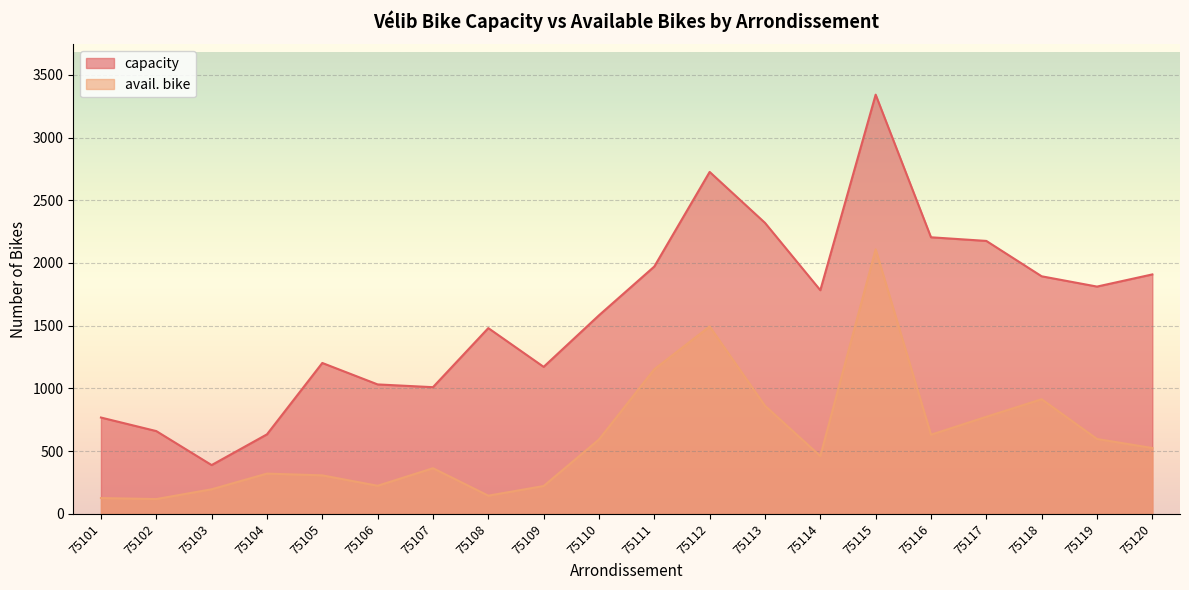

Is the value of capacity at 75112 greater than the value of avail. bike at 75108?

Yes